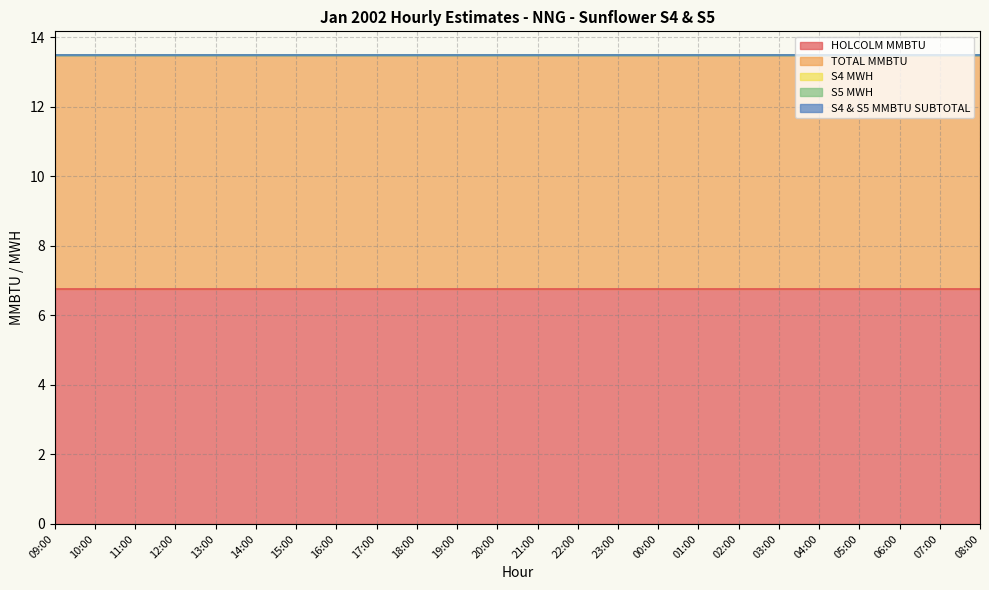

Count the number of data series in this chart.

5